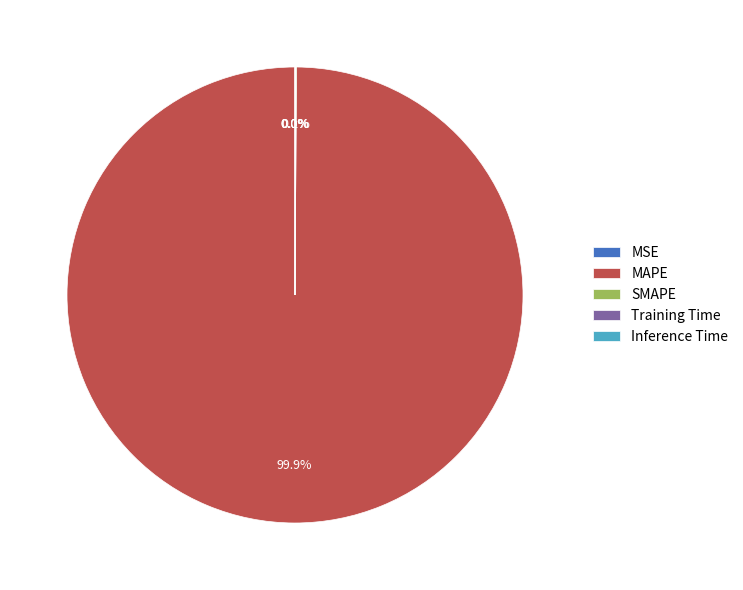

How much of the chart is everything except MAPE?

0.1%